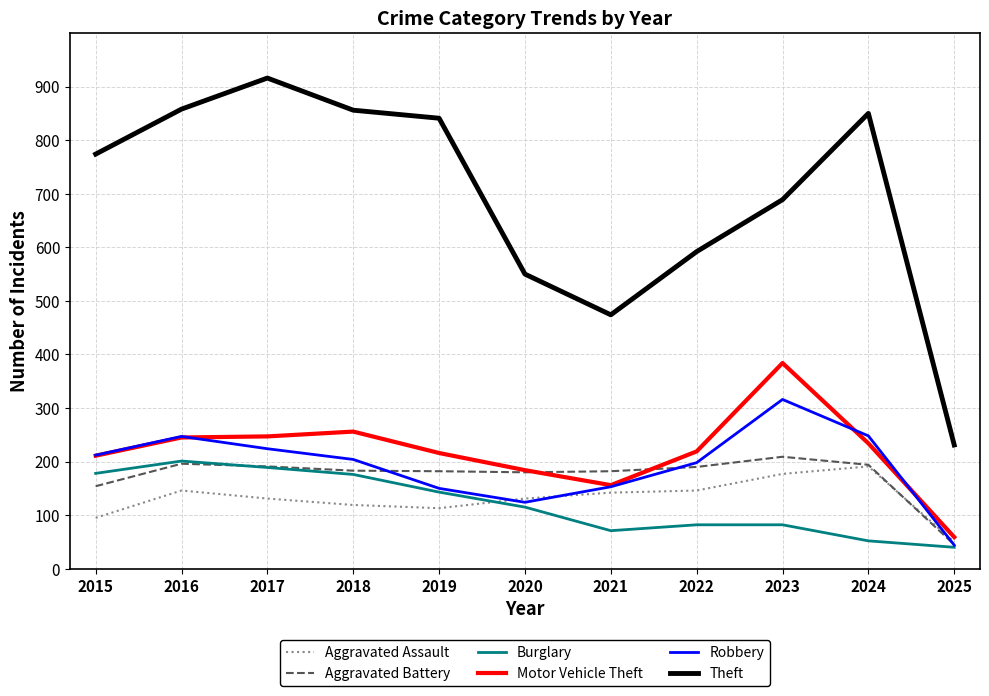

What is the difference between the highest and lowest values at 2015?

679